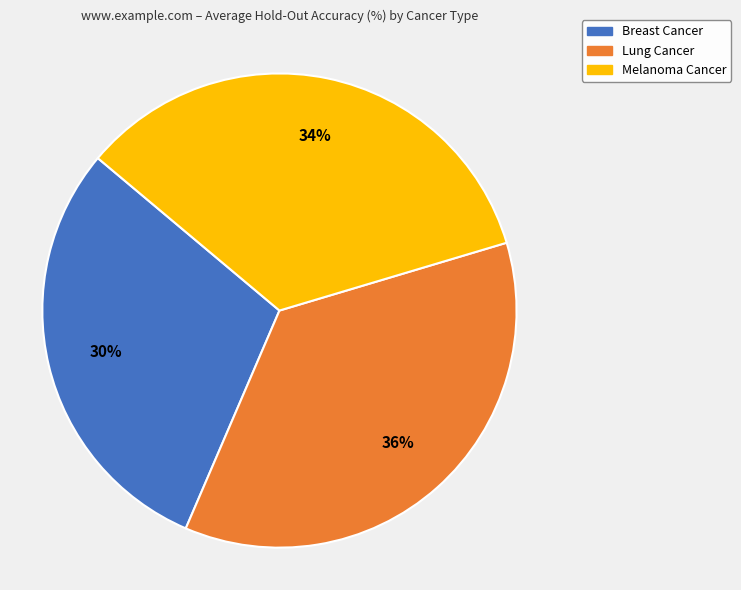

To the nearest percent, what is the average slice percentage?

33%